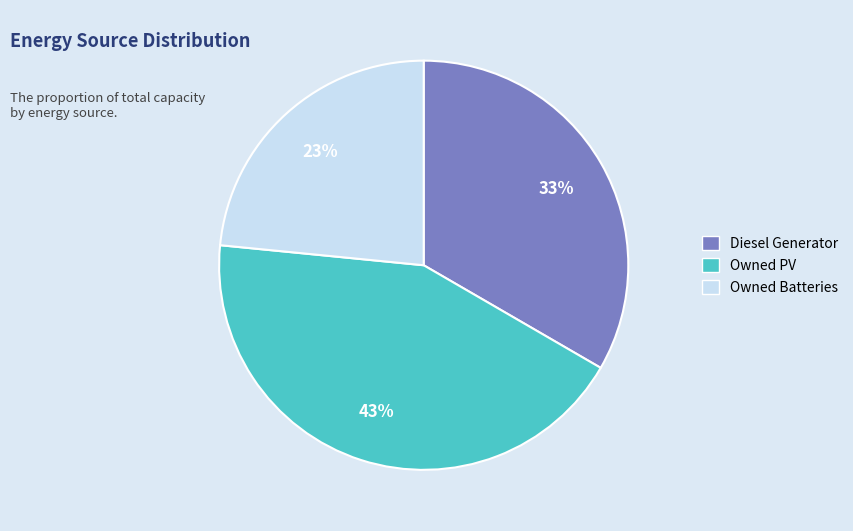

Rank the categories by value from highest to lowest.

Owned PV, Diesel Generator, Owned Batteries